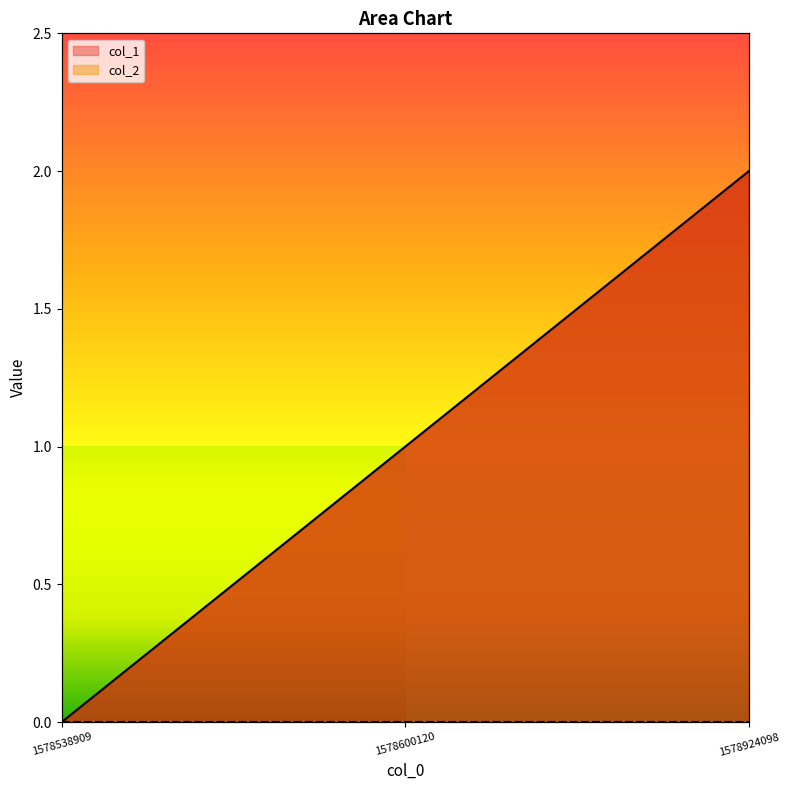

What is the value of the 2nd point from the left?

1